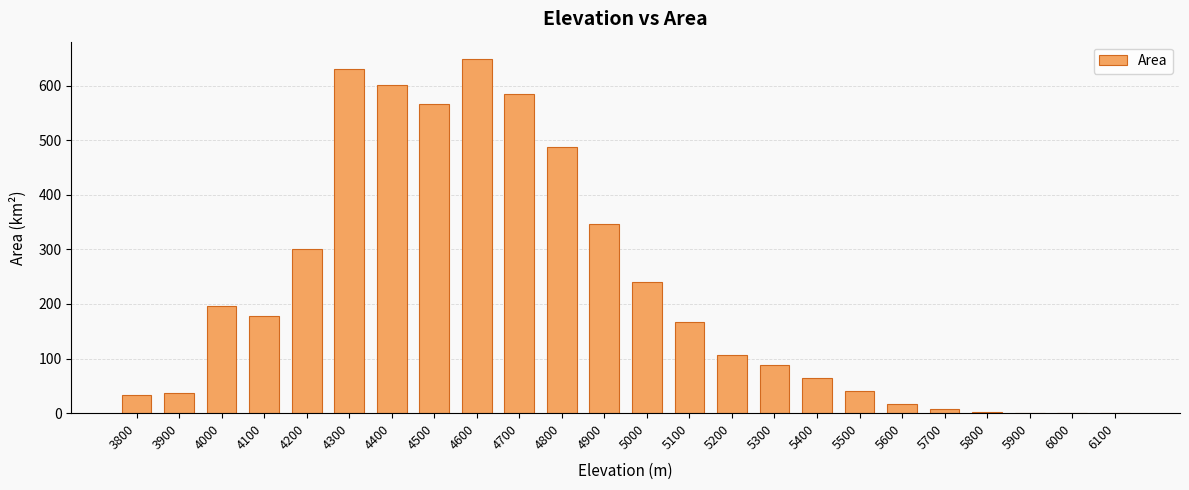

What is the maximum value shown in the chart?

647.9